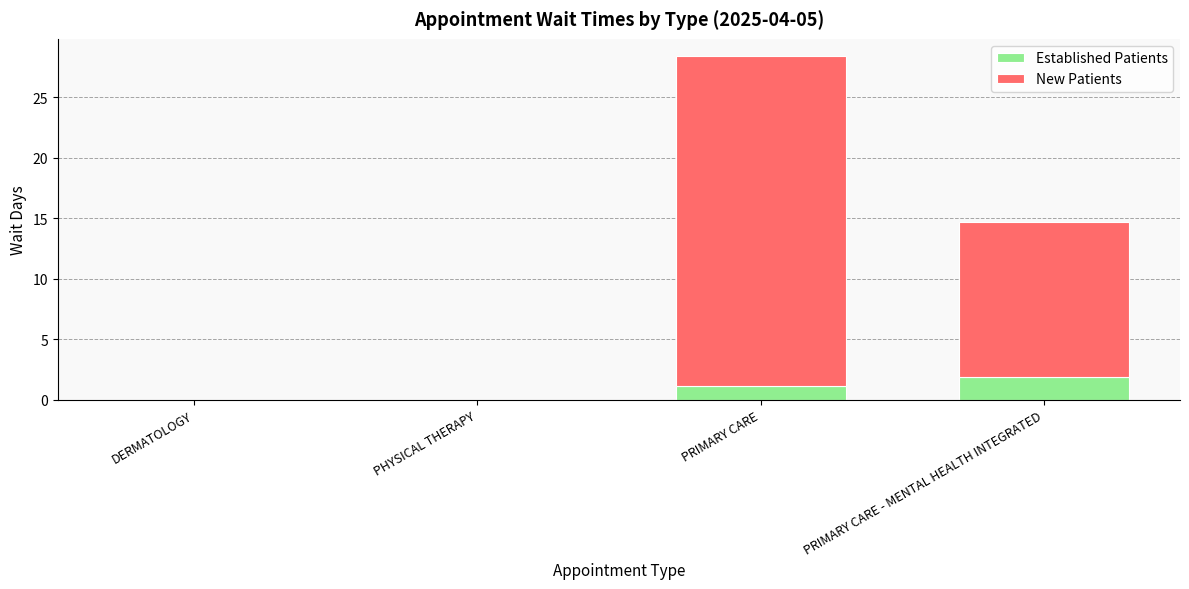

What is the highest value of the Established Patients series?

1.9